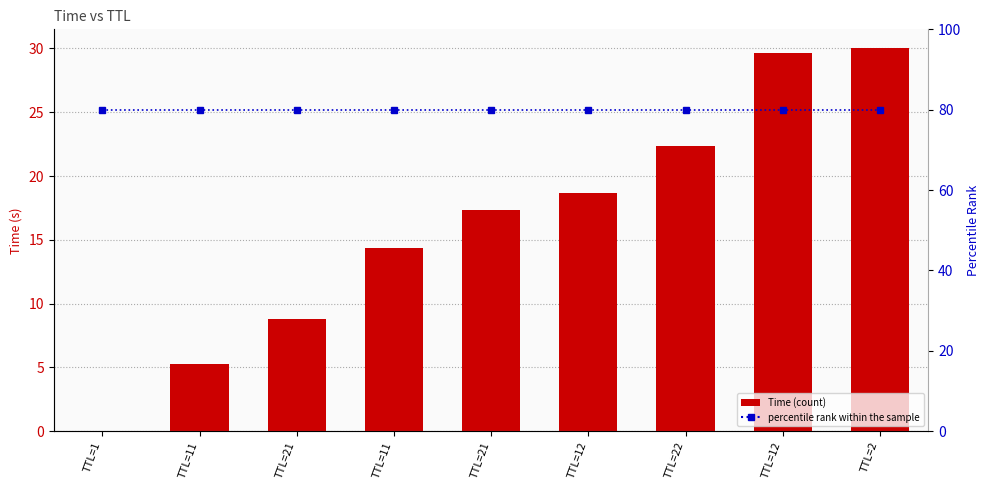

Does the chart contain any negative values?

No